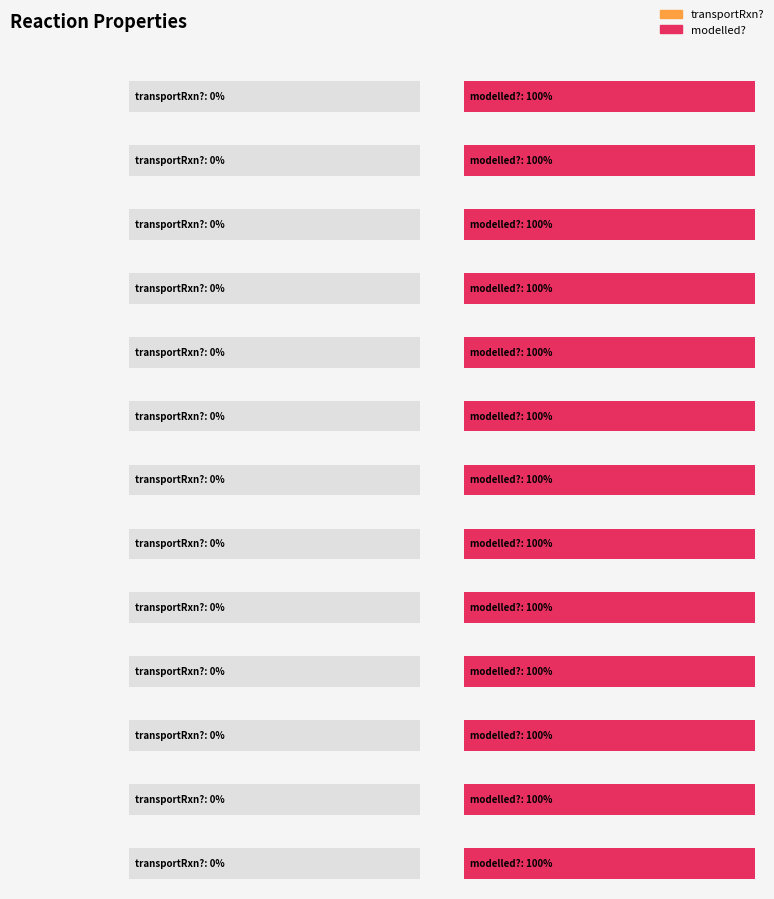

What is the value of the modelled? bar at the 12th from the left?

1